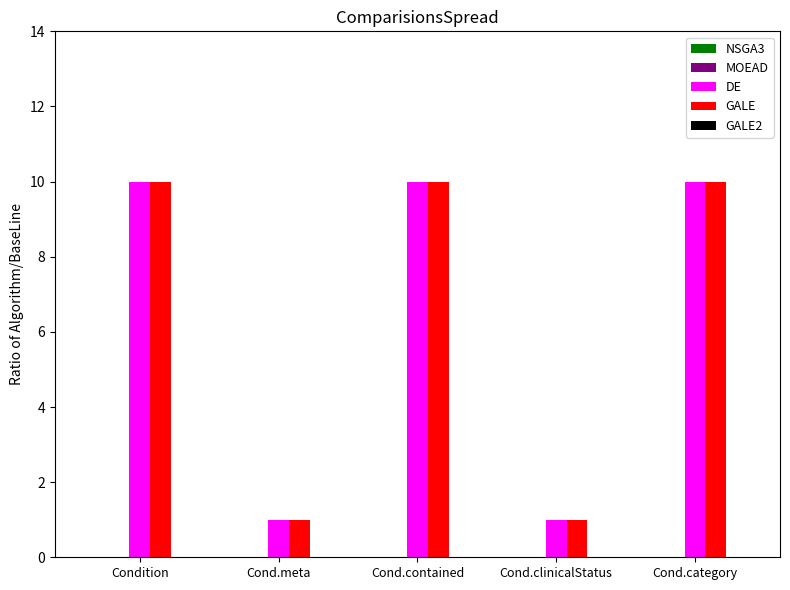

What is the greatest value displayed?

10